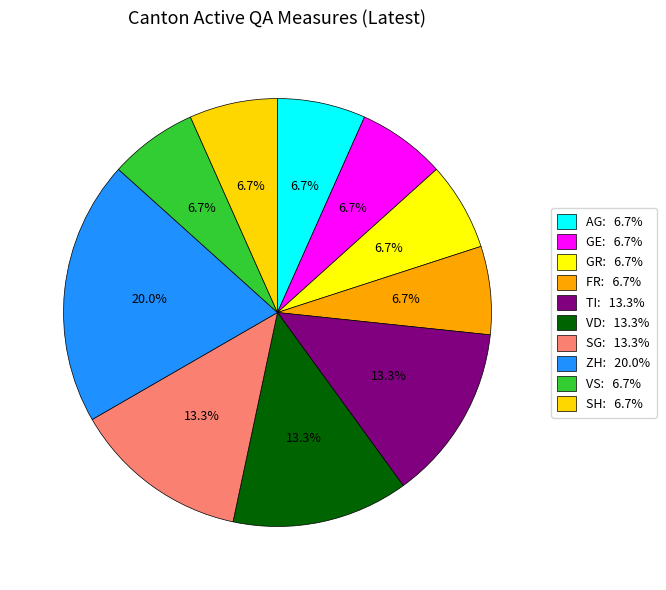

What portion of the pie excludes AG?

93.3%